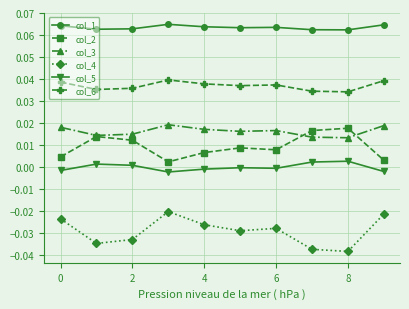

Which series has the largest total across all categories?

col_1